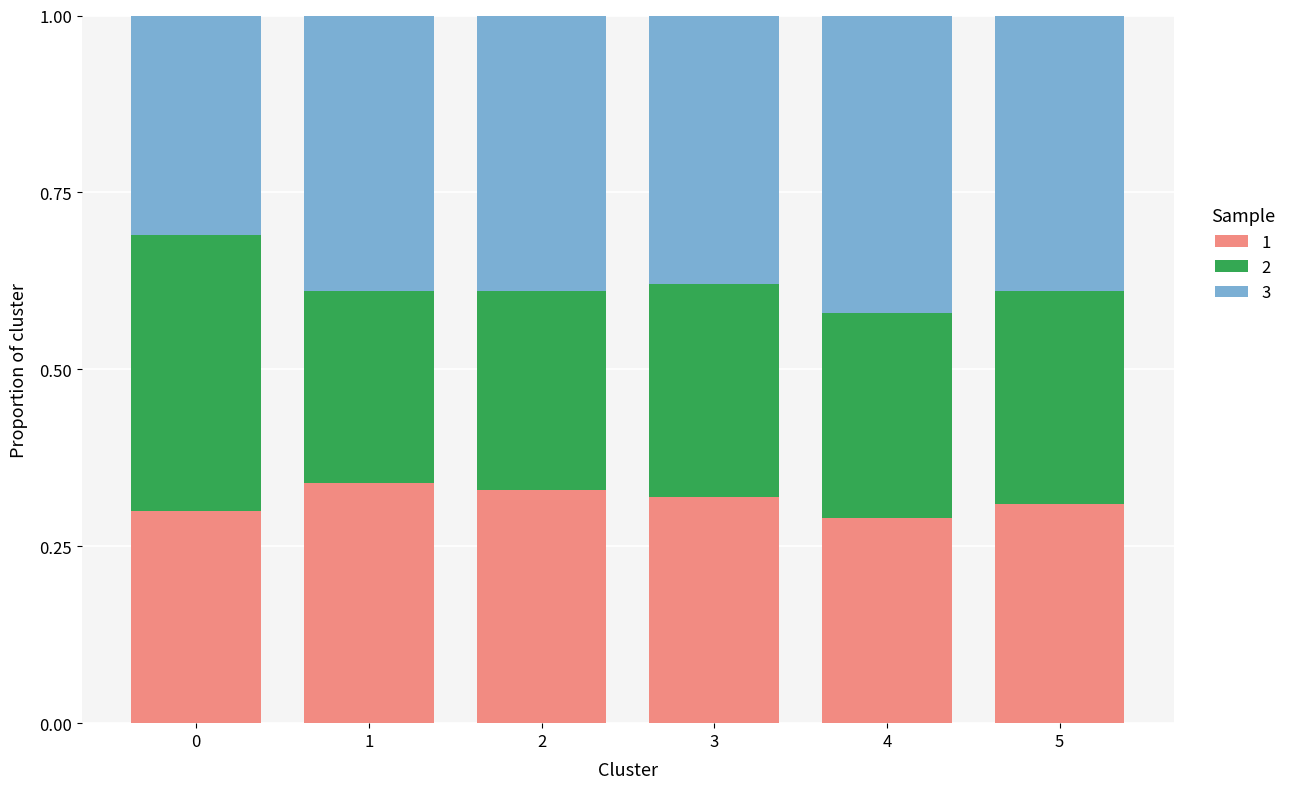

What is the total value across all series at 2?

1.0